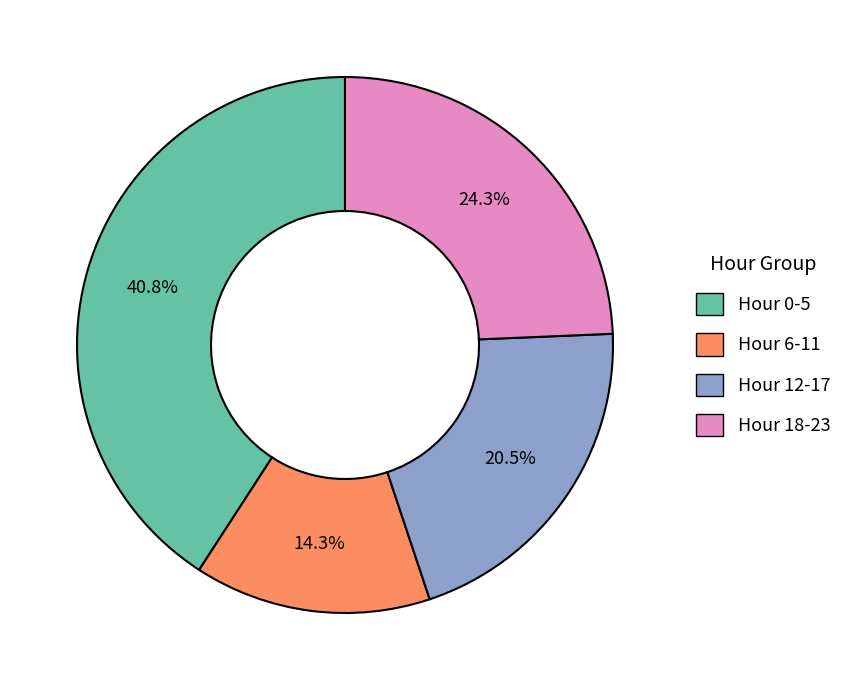

How many slices are in this pie chart?

4